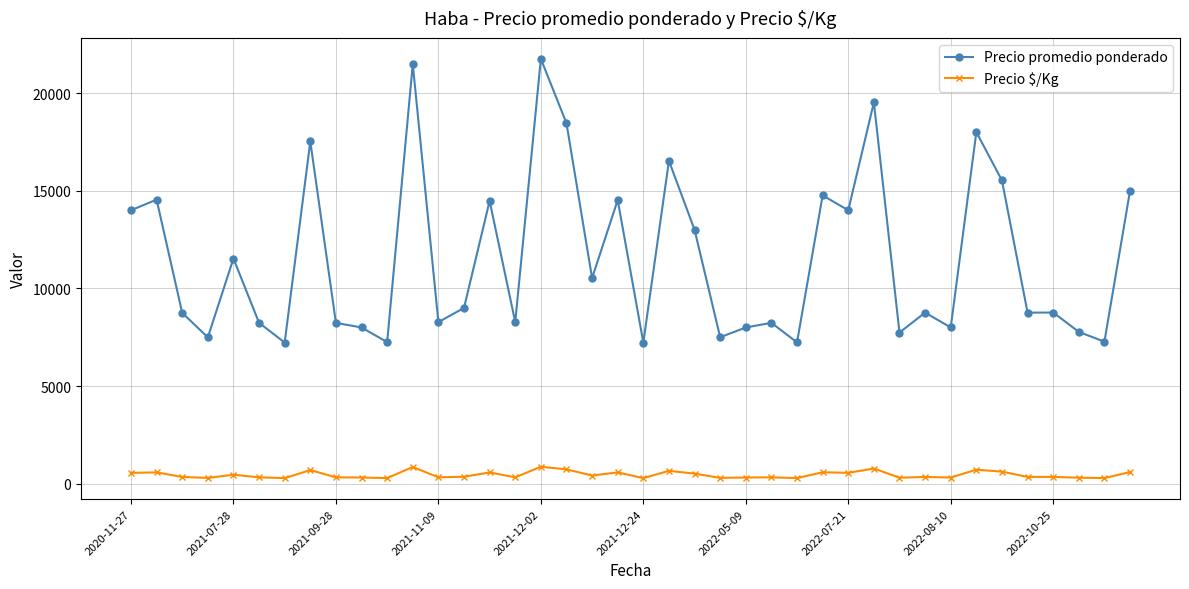

True or false: Precio promedio ponderado and Precio $/Kg cross at least once.

False